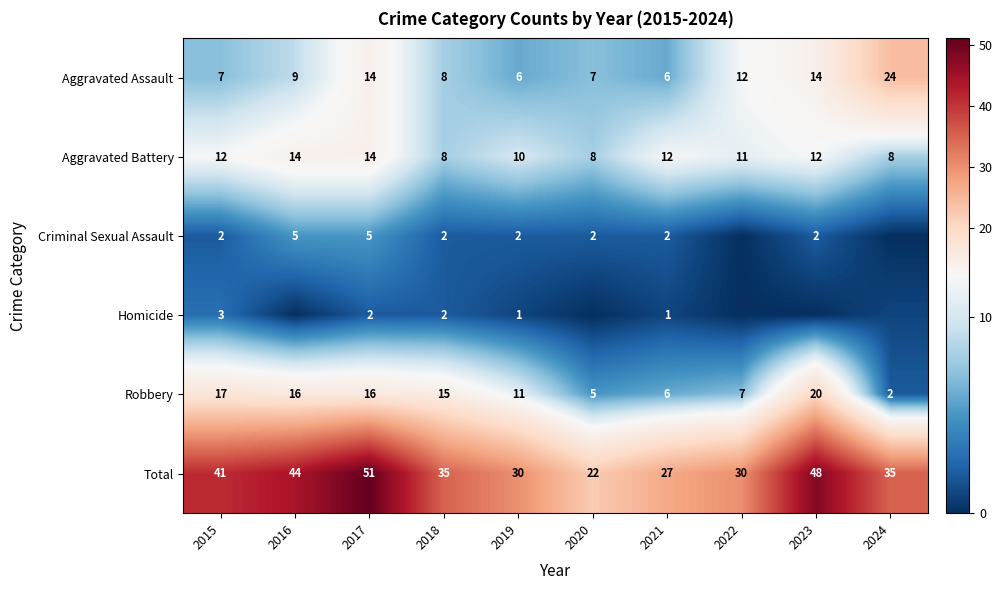

Is the value of Criminal Sexual Assault at 2023 greater than the value of Aggravated Battery at 2024?

No